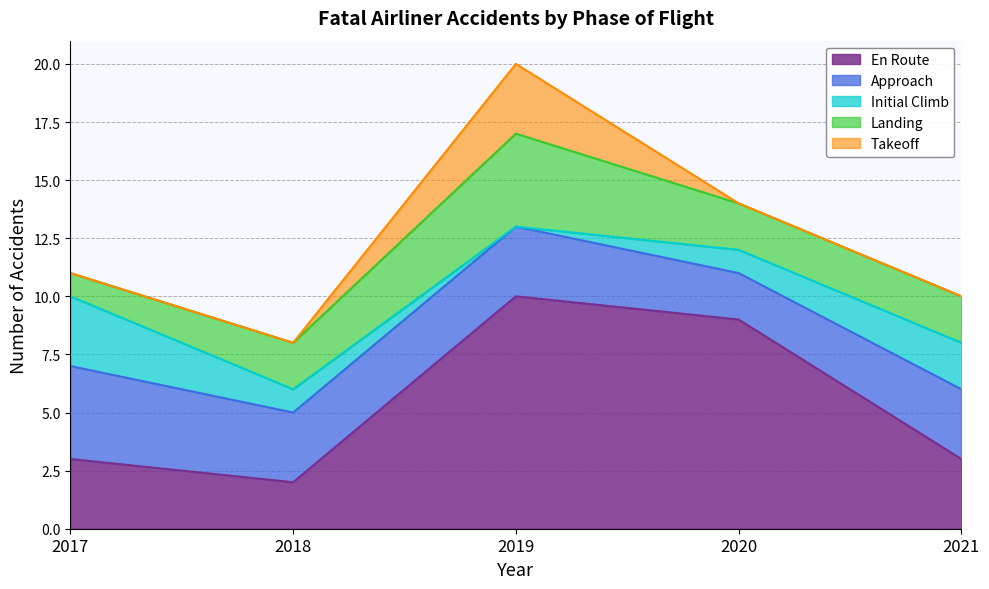

At which category does En Route reach its first local peak?

2019